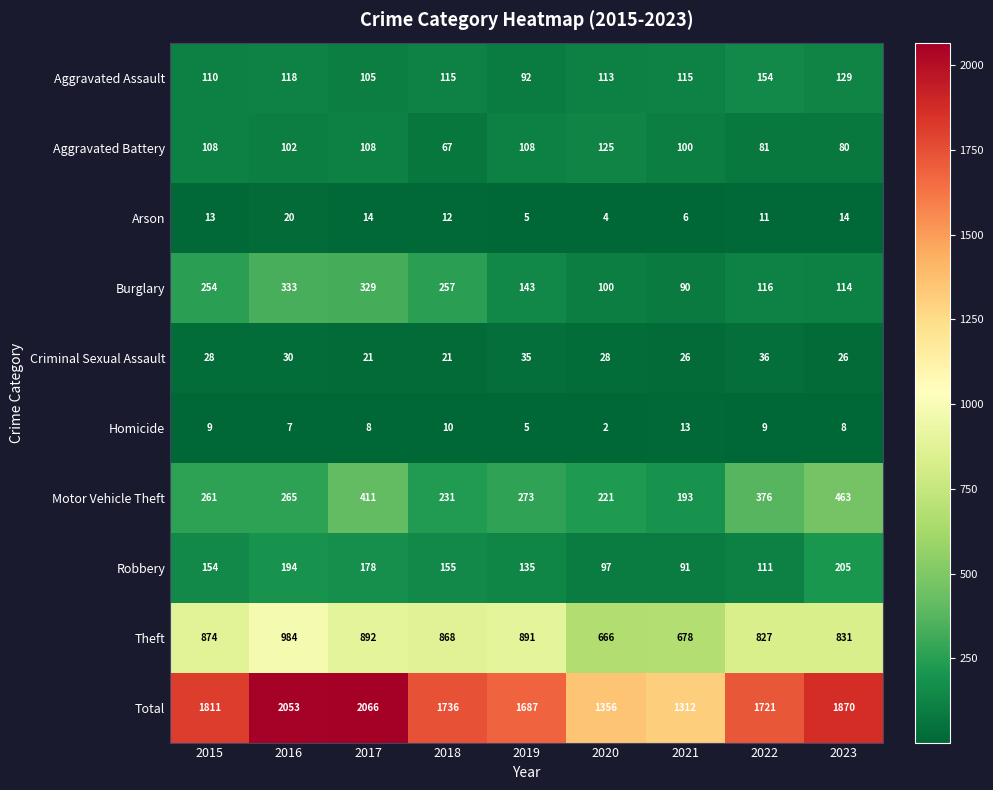

How many values in the Homicide series are below 8?

3